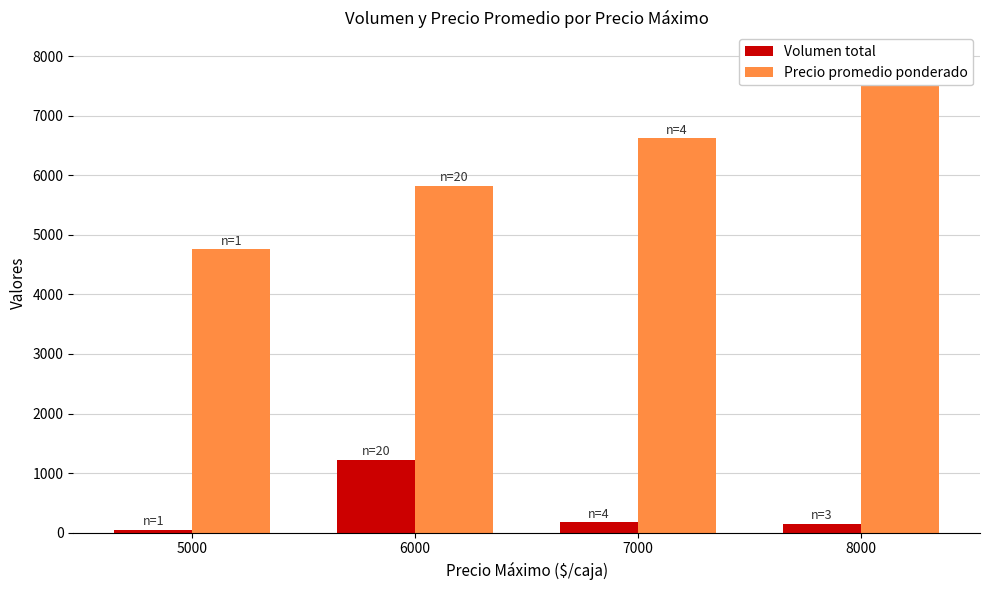

What is the spread (max minus min) of values at 5000?

4713